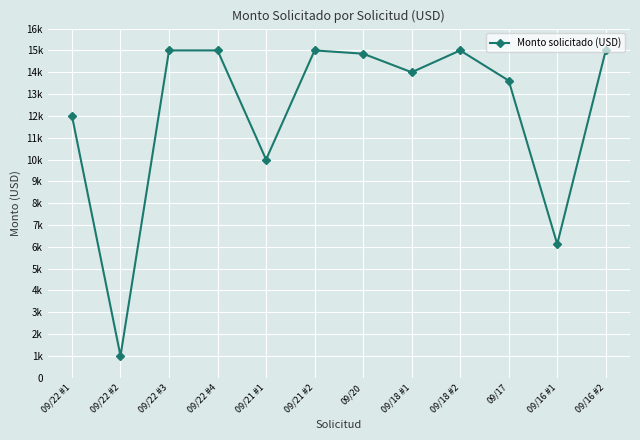

Rank the categories by value from highest to lowest.

09/22 #3, 09/22 #4, 09/21 #2, 09/18 #2, 09/16 #2, 09/20, 09/18 #1, 09/17, 09/22 #1, 09/21 #1, 09/16 #1, 09/22 #2